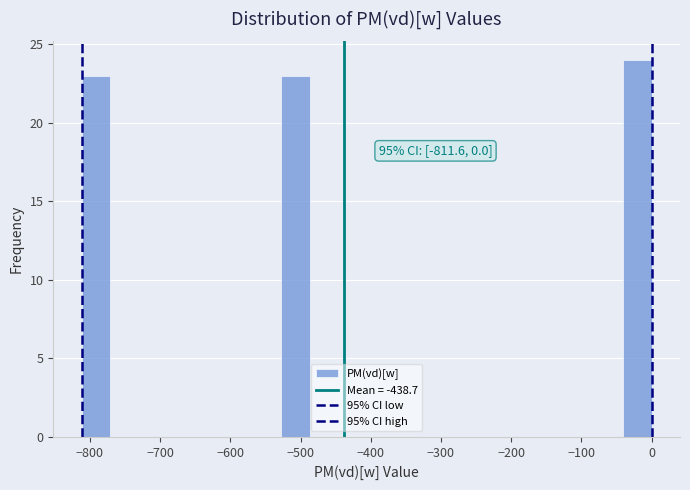

Over which range of the x-axis is the bar tallest?

-40 to 0